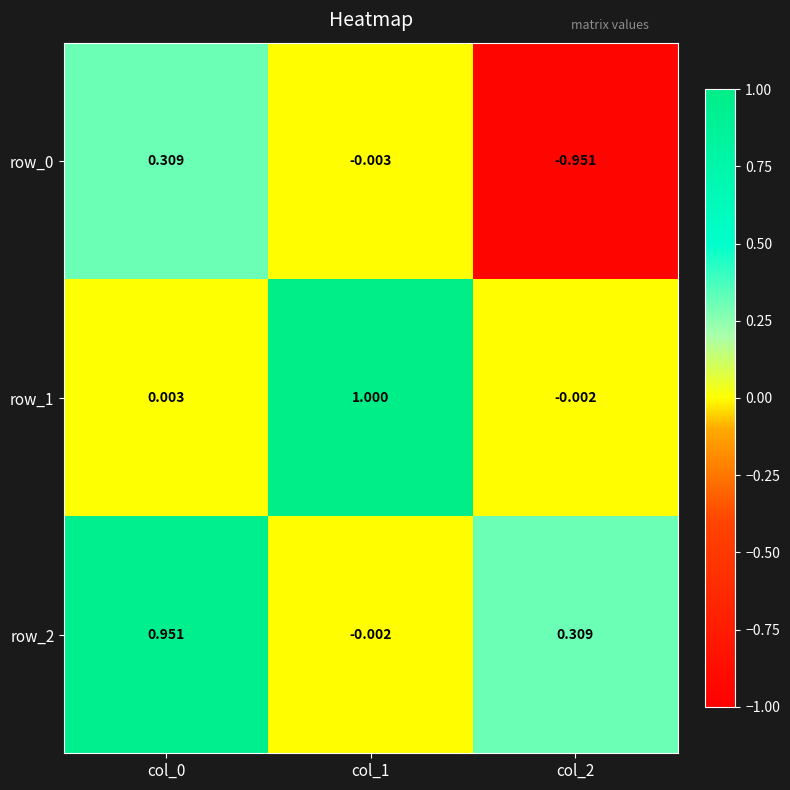

How many positive values does the row_1 series have?

2